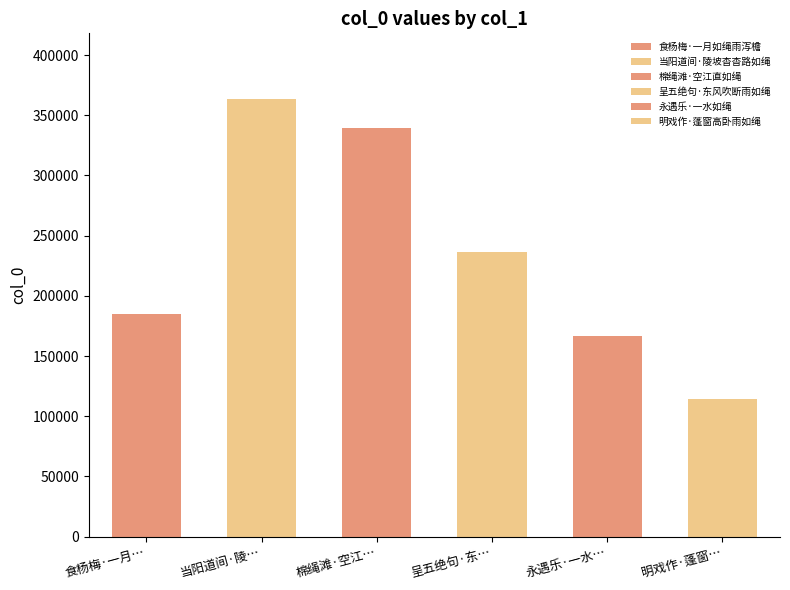

Which label corresponds to the largest value in the chart?

当阳道间·陵坡杳杳路如绳